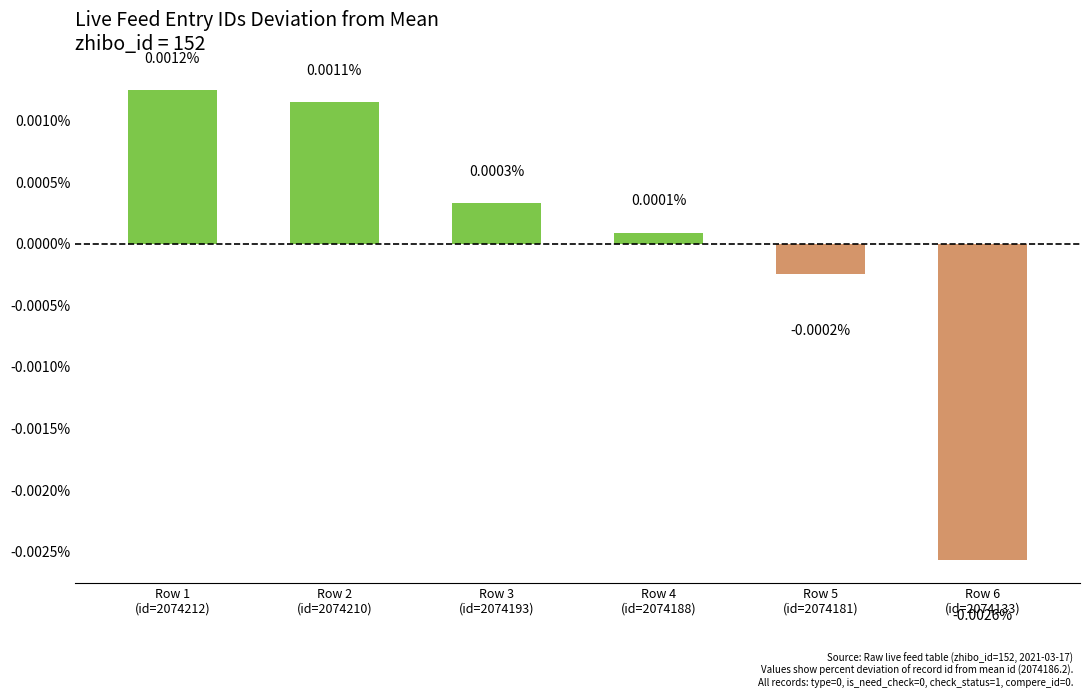

At which category does the chart reach its peak across all series?

Row 1
(id=2074212)